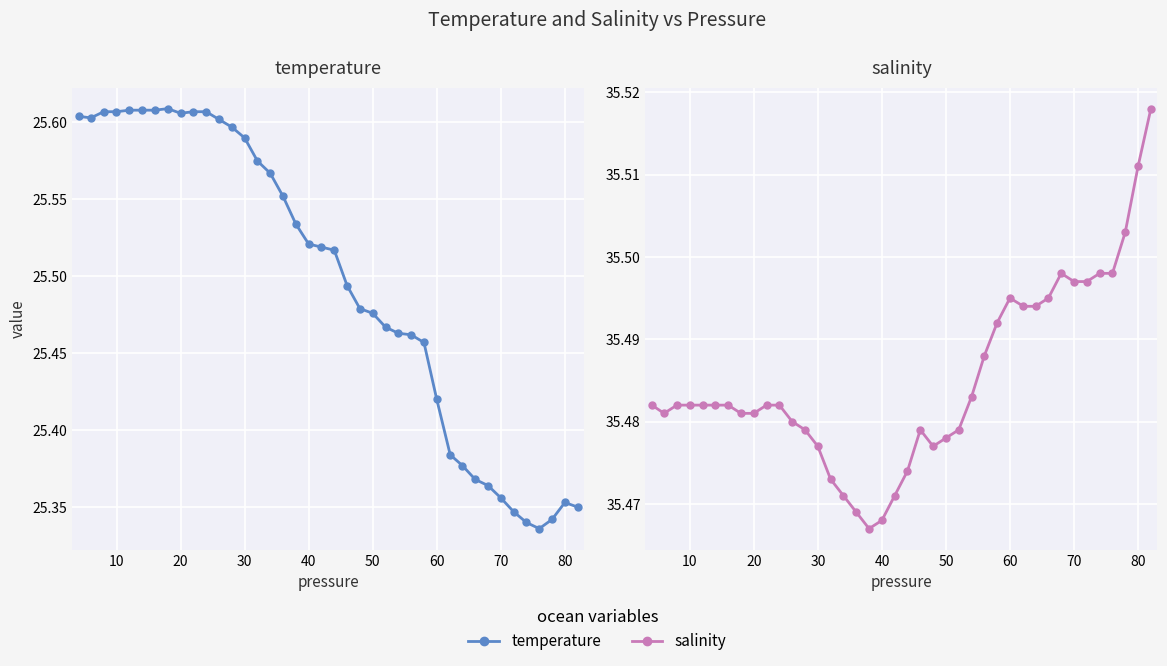

What is the highest value of the temperature series?

25.6